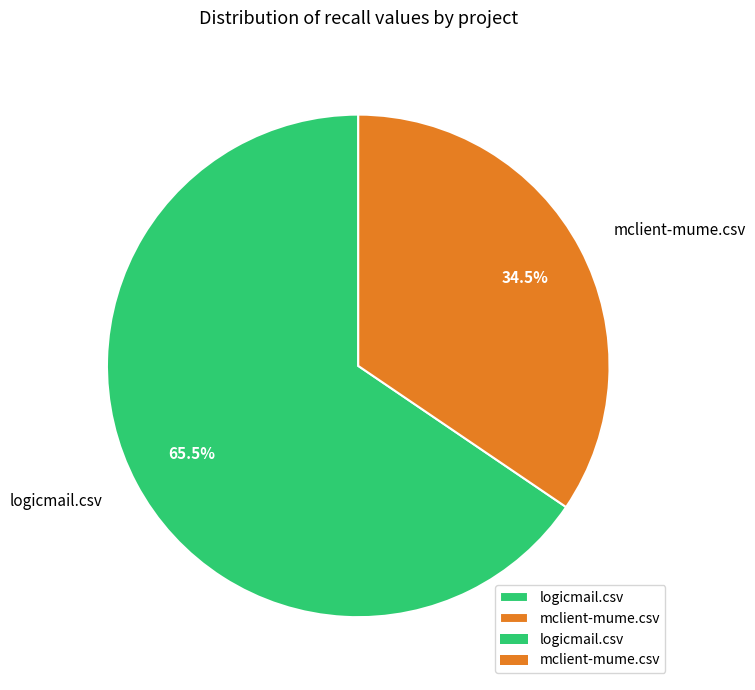

Is there any slice that represents more than half of the pie?

Yes